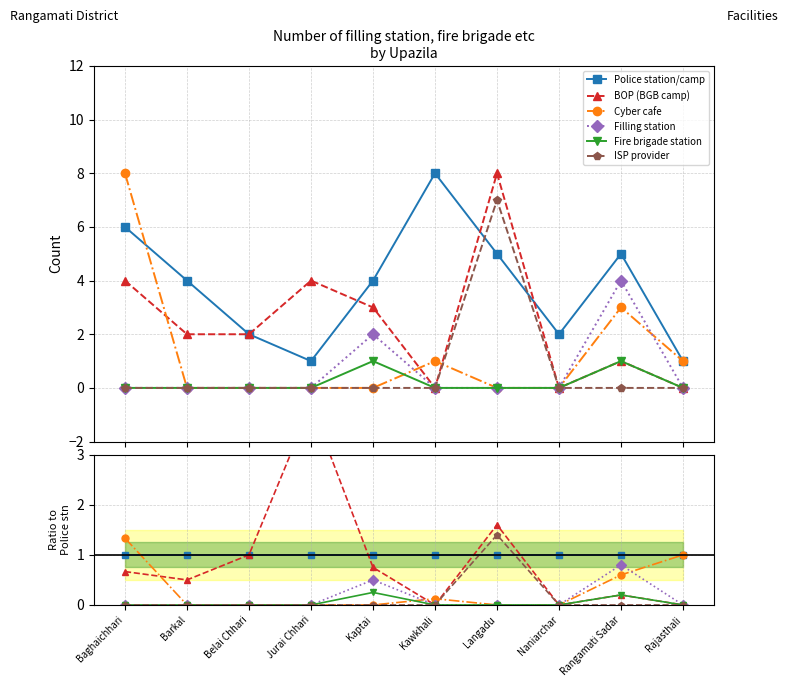

At which label is Cyber cafe closest to 0?

Barkal